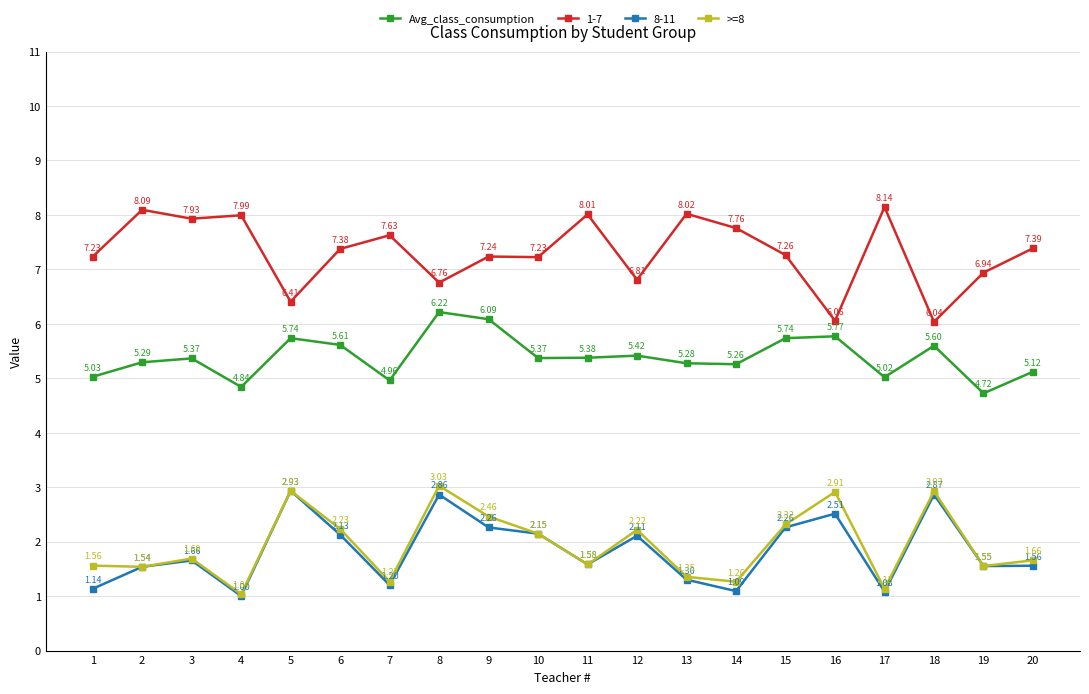

Where is the first local minimum for Avg_class_consumption?

4